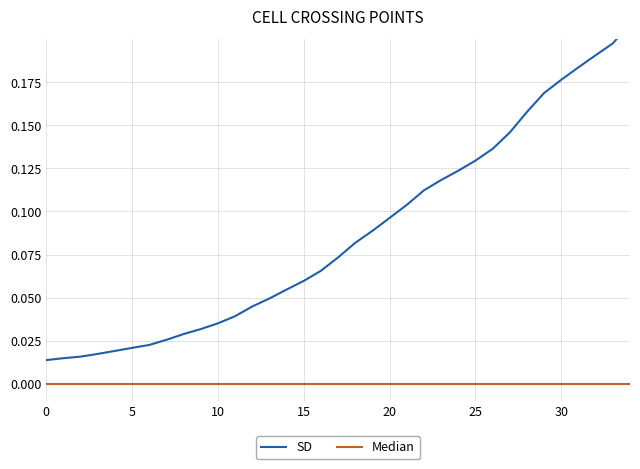

The value of Median at 21 is 0.0. True or false?

True